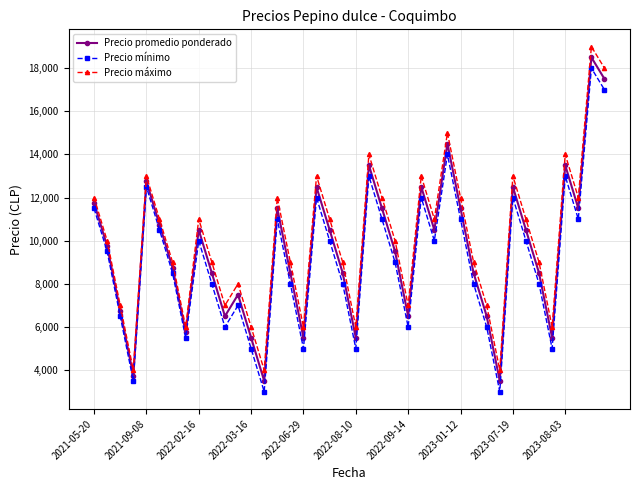

True or false: Precio máximo has more than 2 interior local peaks.

True